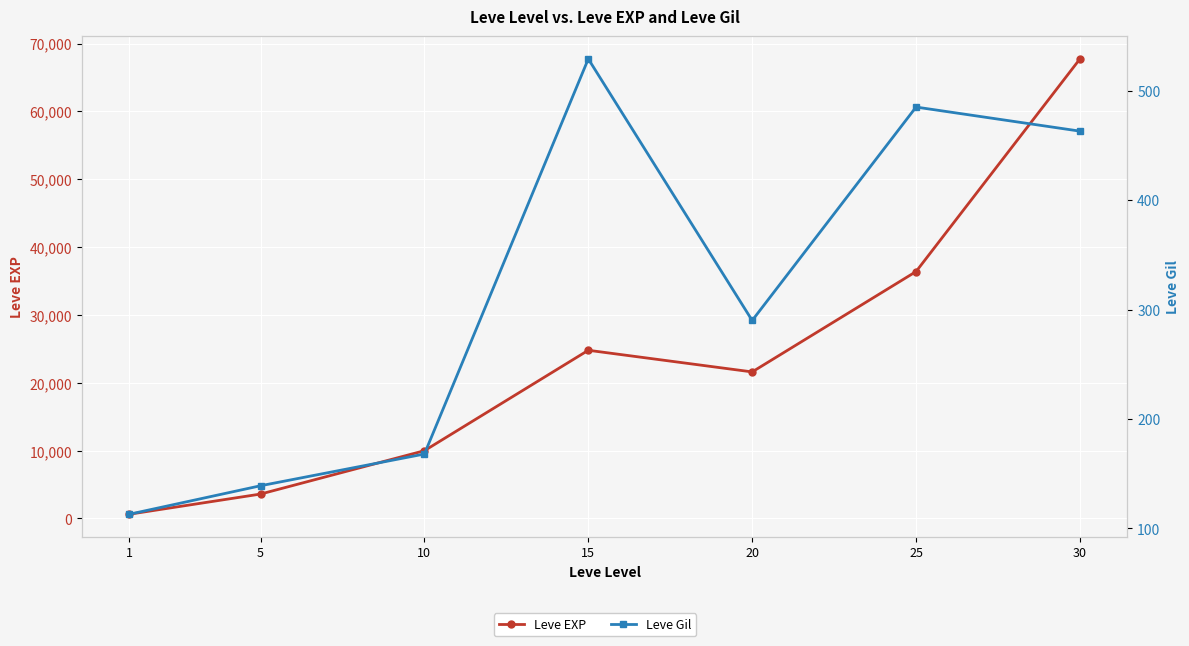

What are all the series names shown in the legend?

Leve EXP, Leve Gil